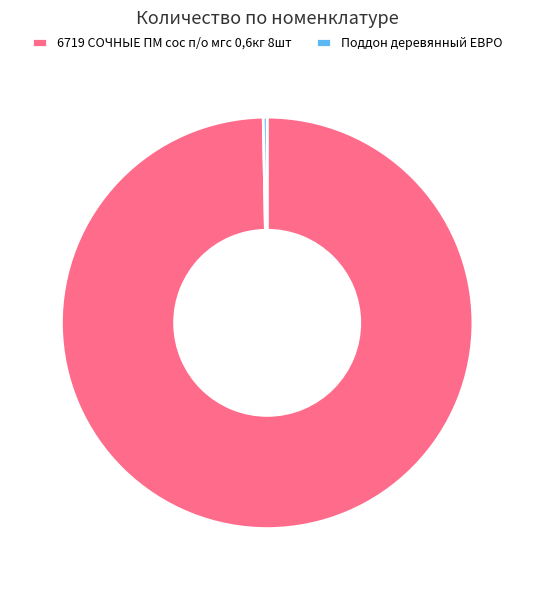

How many slices are in this pie chart?

2